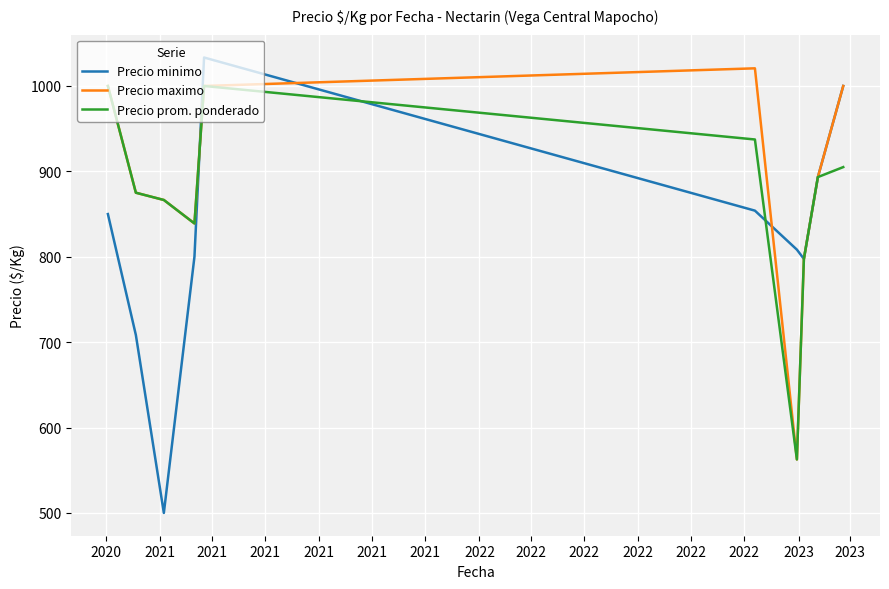

List the series in order of their overall mean, highest first.

Precio maximo, Precio prom. ponderado, Precio minimo